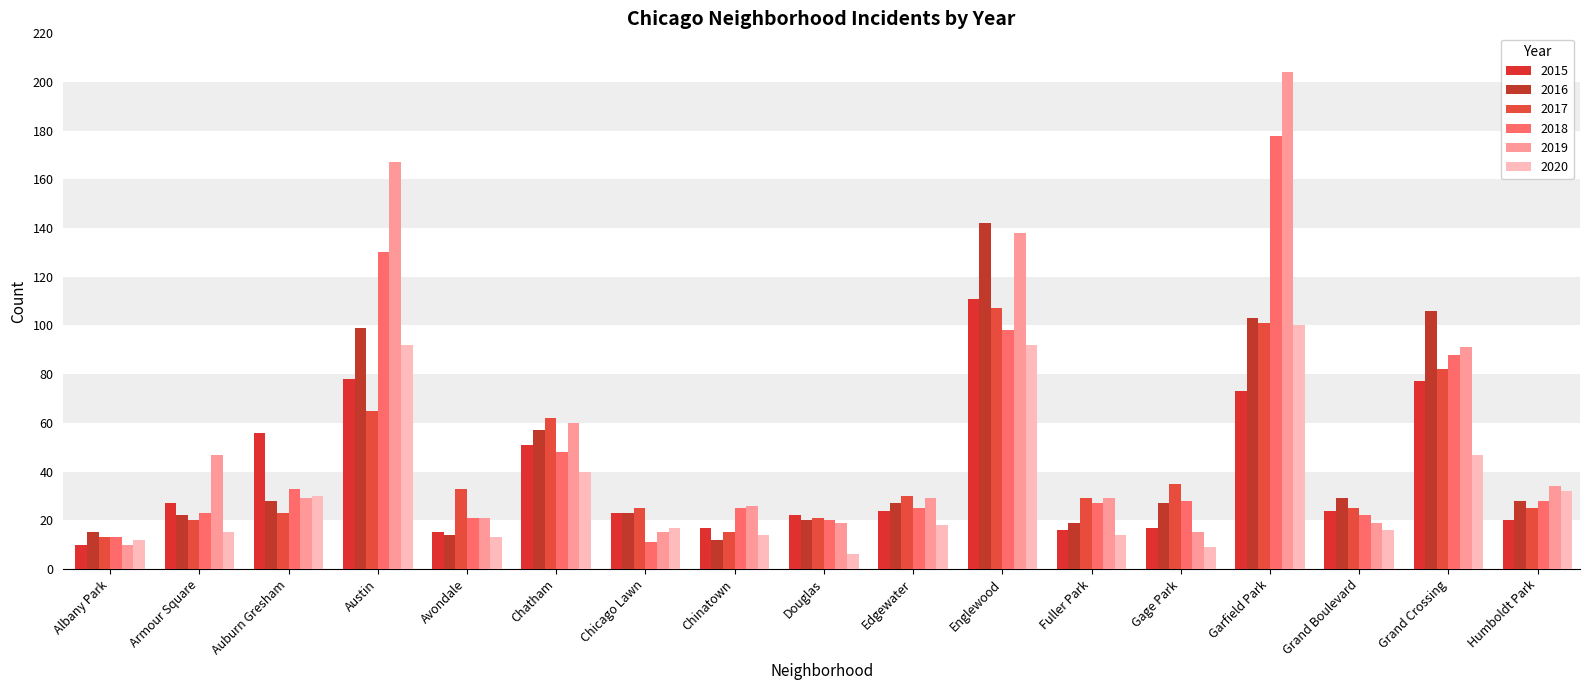

The 2015 series shows 38 at Douglas. True or false?

False